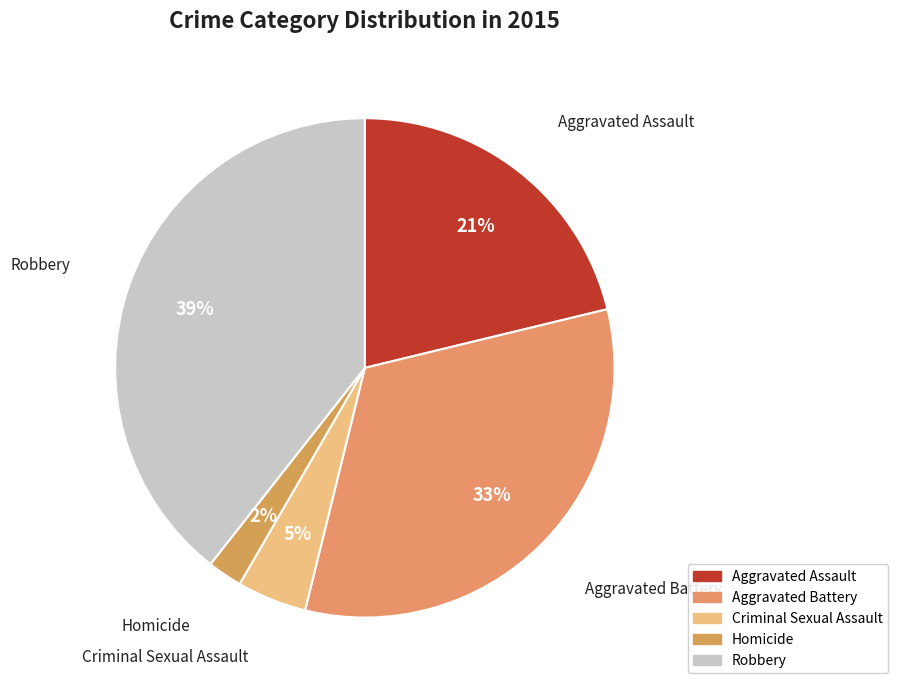

To the nearest percent, what percentage of the pie is Aggravated Battery?

33%